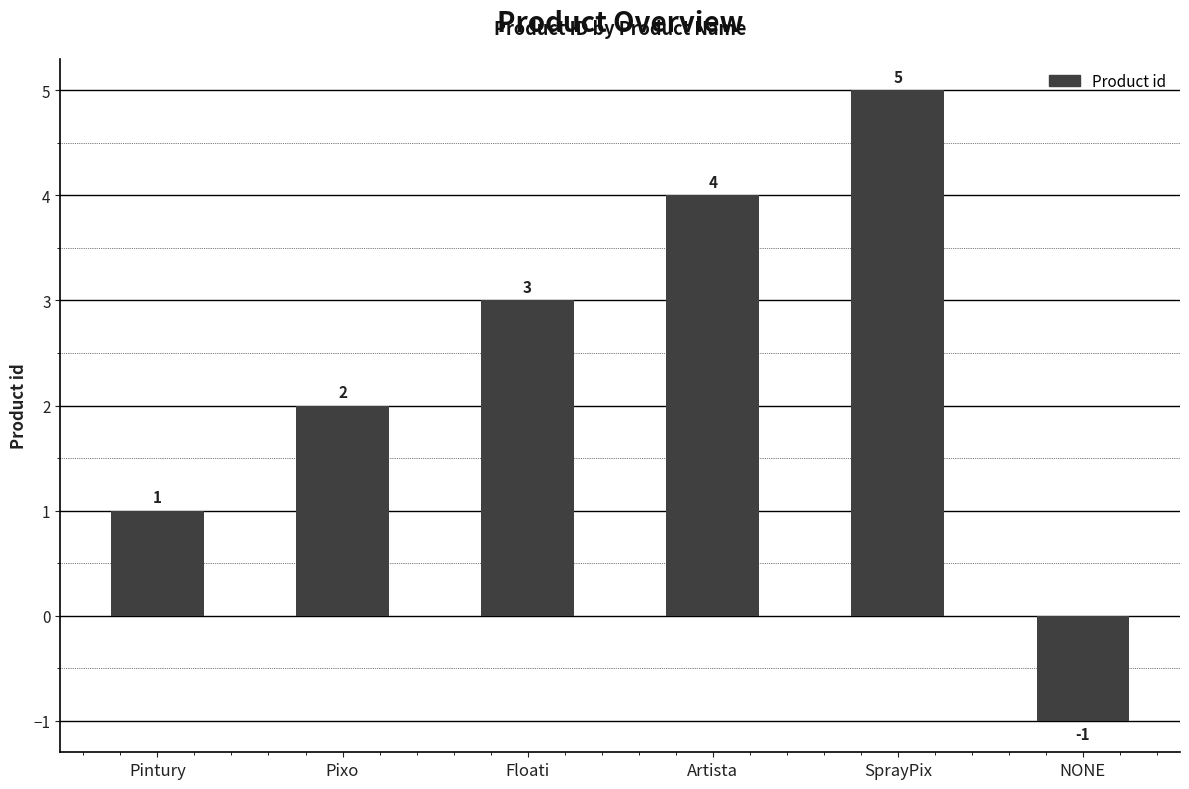

Between NONE and Floati, which is larger?

Floati